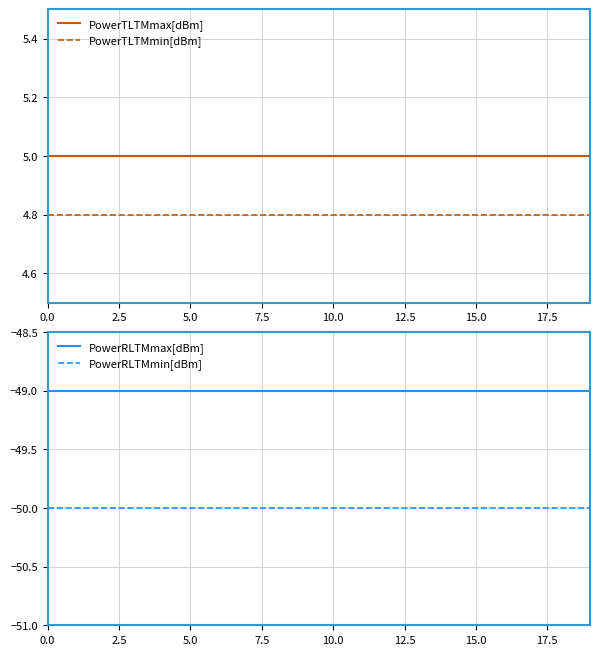

True or false: PowerTLTMmax[dBm] and PowerTLTMmin[dBm] cross at least once.

False